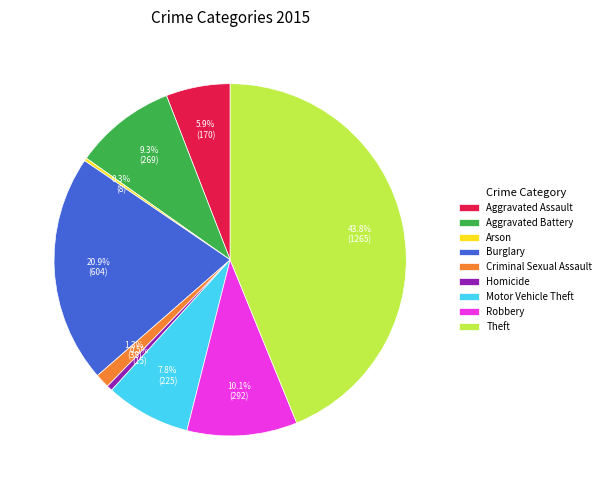

Which has a higher value, Motor Vehicle Theft or Aggravated Assault?

Motor Vehicle Theft